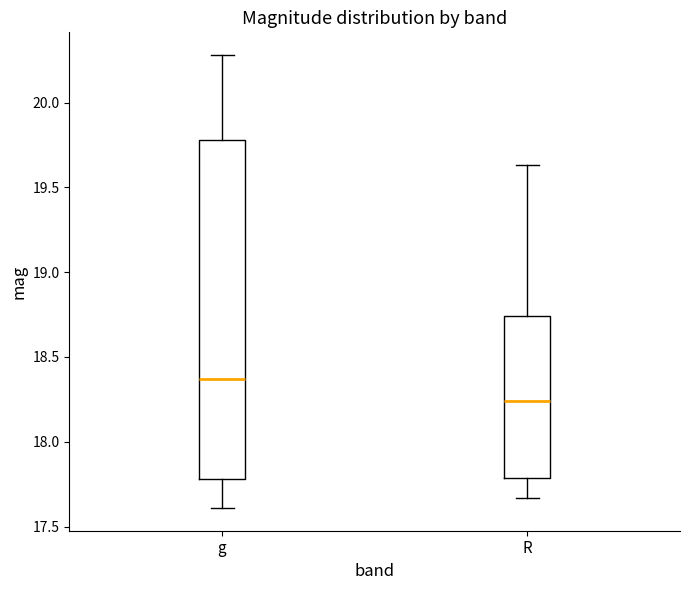

Where does the median line of the box for g sit on the y-axis? The values are not printed on the chart, so give them approximately, as read against the axis.

18.35